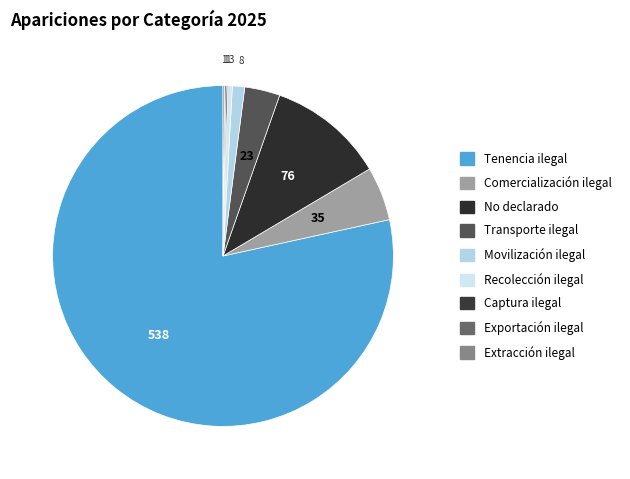

How many segments does this pie chart have?

9